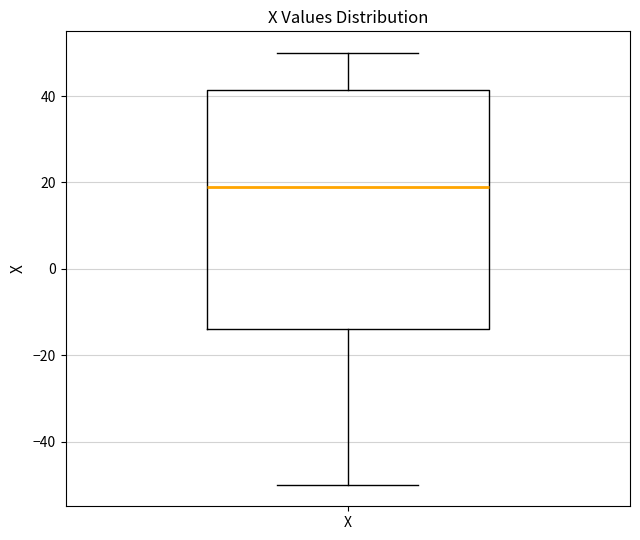

Transcribe this box plot: give where the median line is, the range the box spans, and where the two whiskers end, as read against the y-axis. The values are not printed on the chart, so give them approximately, as read against the axis.

median 20, box -14 to 42, whiskers -50 to 50